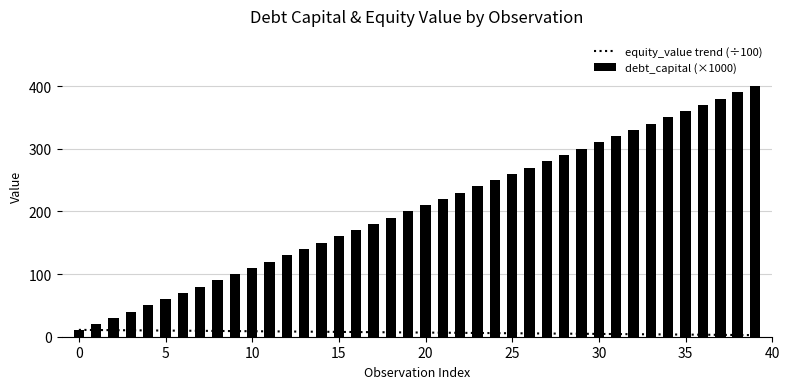

Reading left to right, transcribe all the data shown in this chart.

10	20	30	40	50	60	70	80	90	100	110	120	130	140	150	160	170	180	190	200	210	220	230	240	250	260	270	280	290	300	310	320	330	340	350	360	370	380	390	400